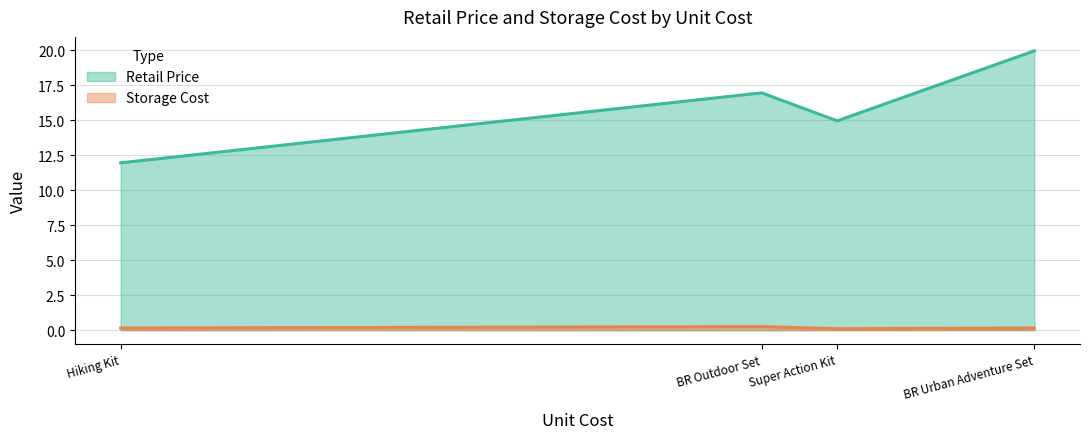

How many lines are shown in the chart?

2